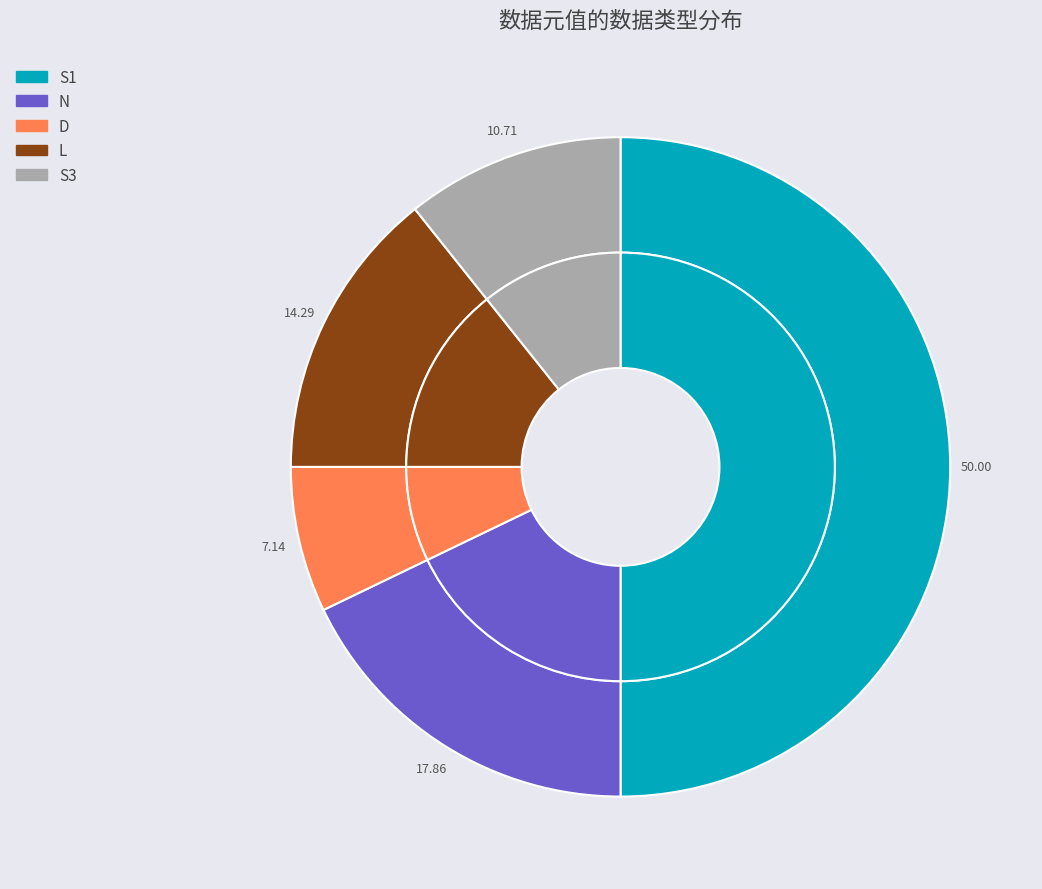

Approximately how many times larger is the value at D compared to L?

0.5